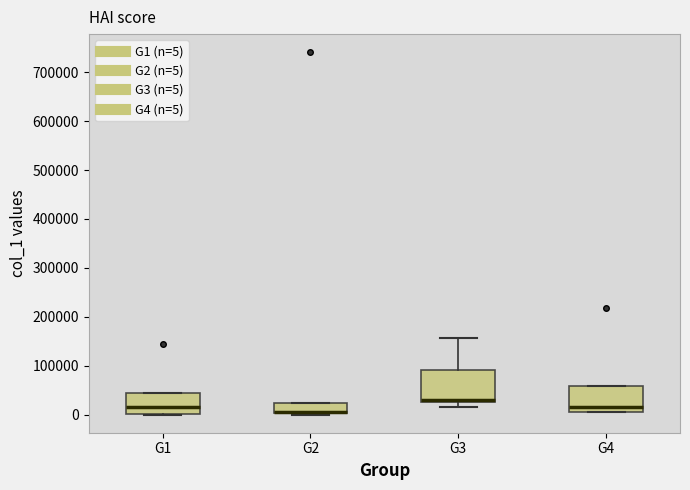

Reading left to right, read every box against the y-axis: the position of its median line, the range the box covers, and the ends of its whiskers. The values are not printed on the chart, so give them approximately, as read against the axis.

G1: median 10000, box 0 to 50000, whiskers 0 to 50000
G2: median 10000 (drawn on the box's lower edge), box 0 to 20000, whiskers 0 (just below the box's lower edge) to 20000
G3: median 30000 (just above the box's lower edge), box 30000 to 90000, whiskers 20000 to 160000
G4: median 20000, box 10000 to 60000, whiskers 10000 to 60000